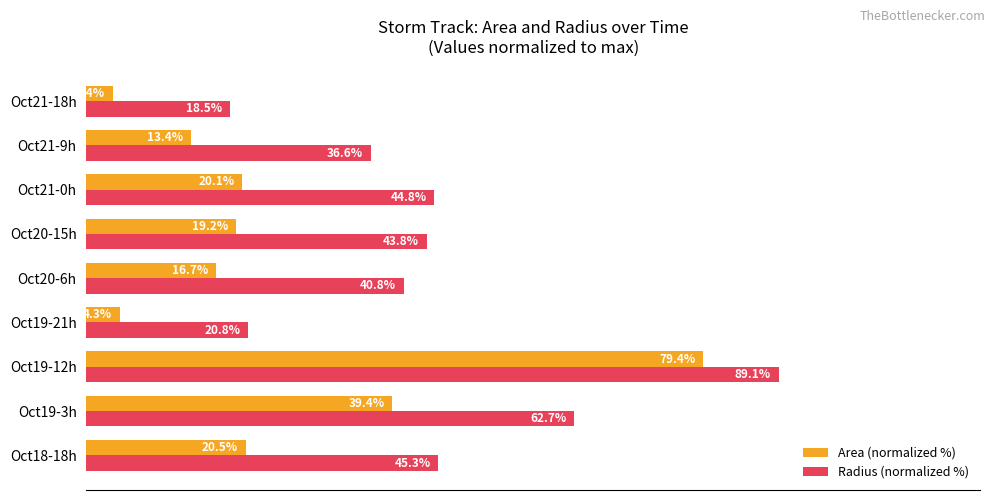

Which series has the widest spread of values?

Area (normalized %)